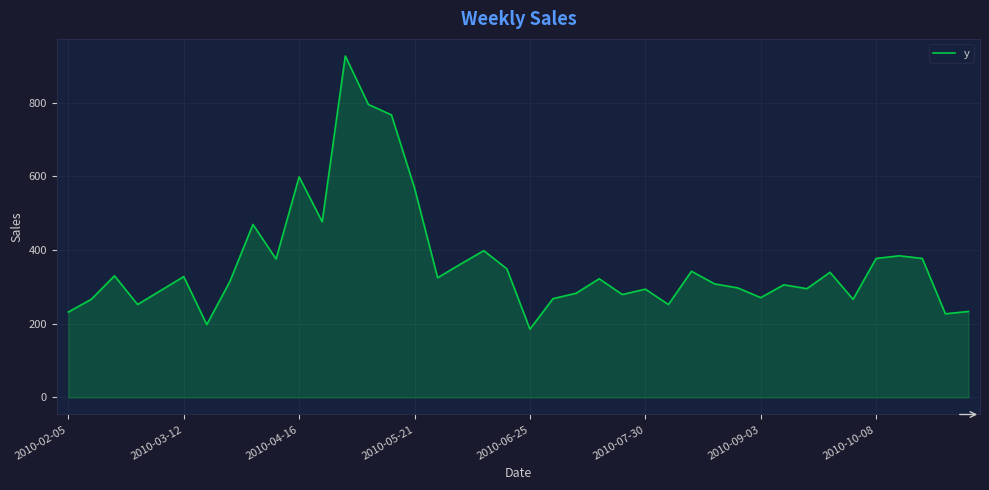

What is the difference between the second highest and second lowest values?

597.7